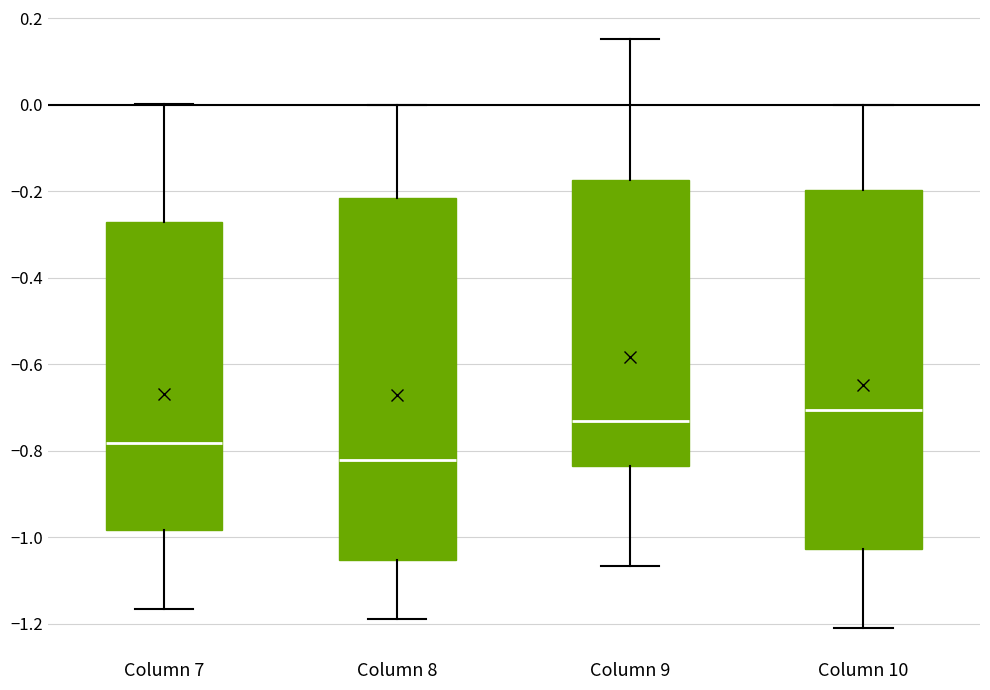

Where does the lower whisker of the box for Column 7 end on the y-axis? The values are not printed on the chart, so give them approximately, as read against the axis.

-1.16